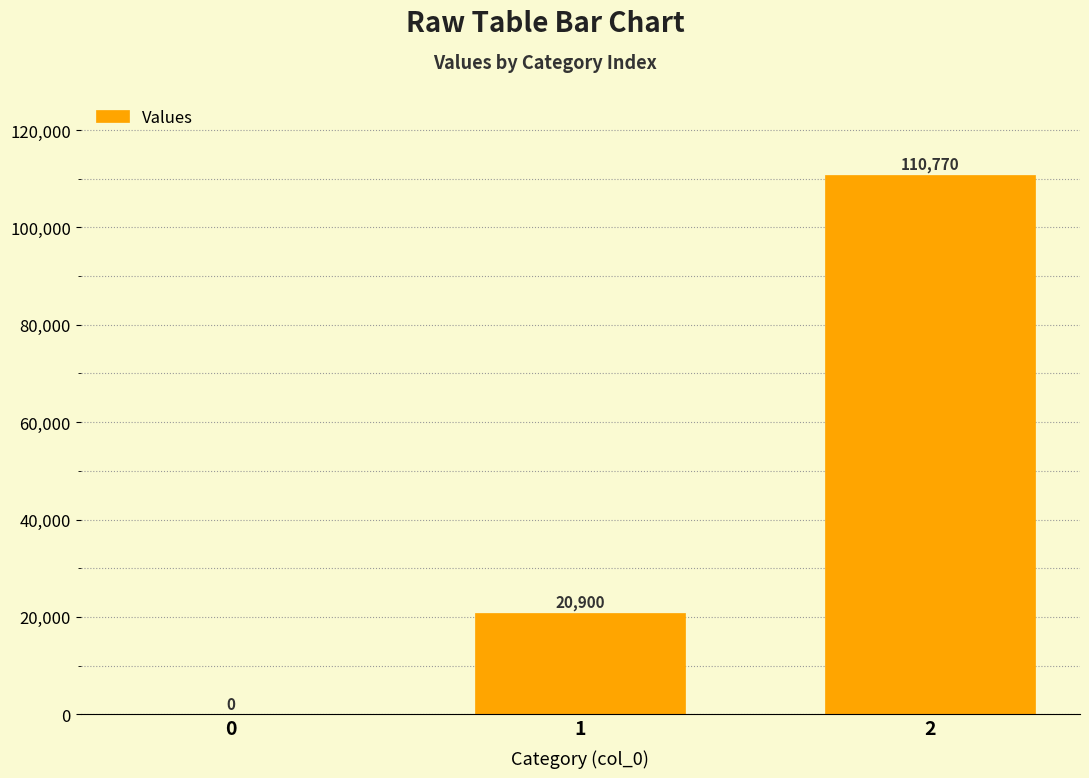

How many values are between 0 and 110770?

3